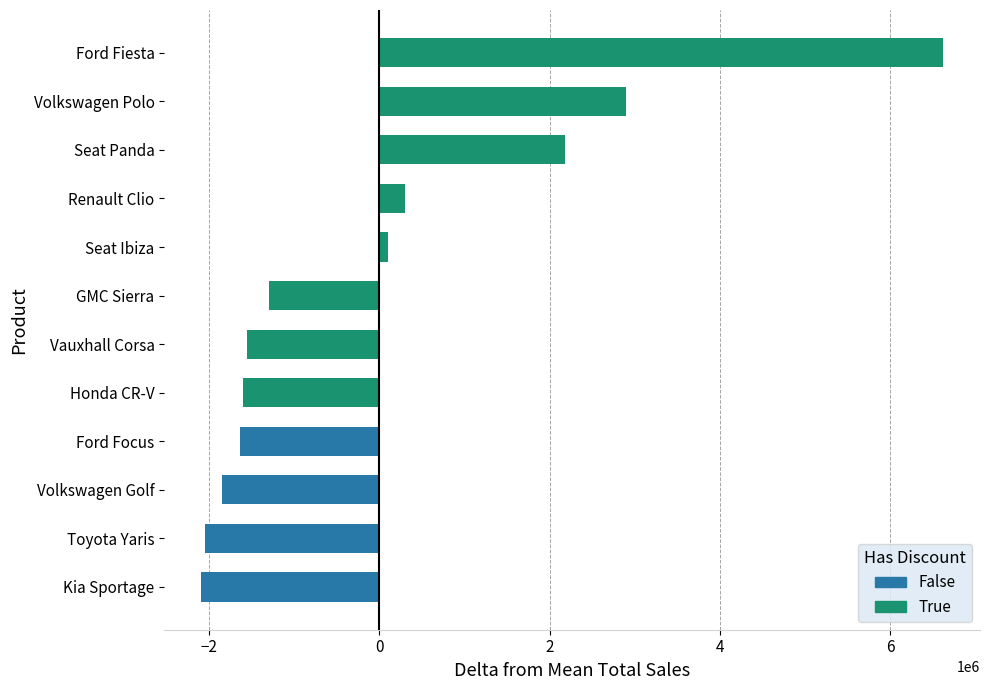

Reading bottom to top, list all the values displayed in this chart.

-2092083.3	-2052083.3	-1852083.3	-1642083.3	-1602083.3	-1552083.3	-1302083.3	97916.7	297916.7	2177916.7	2897916.7	6622916.7